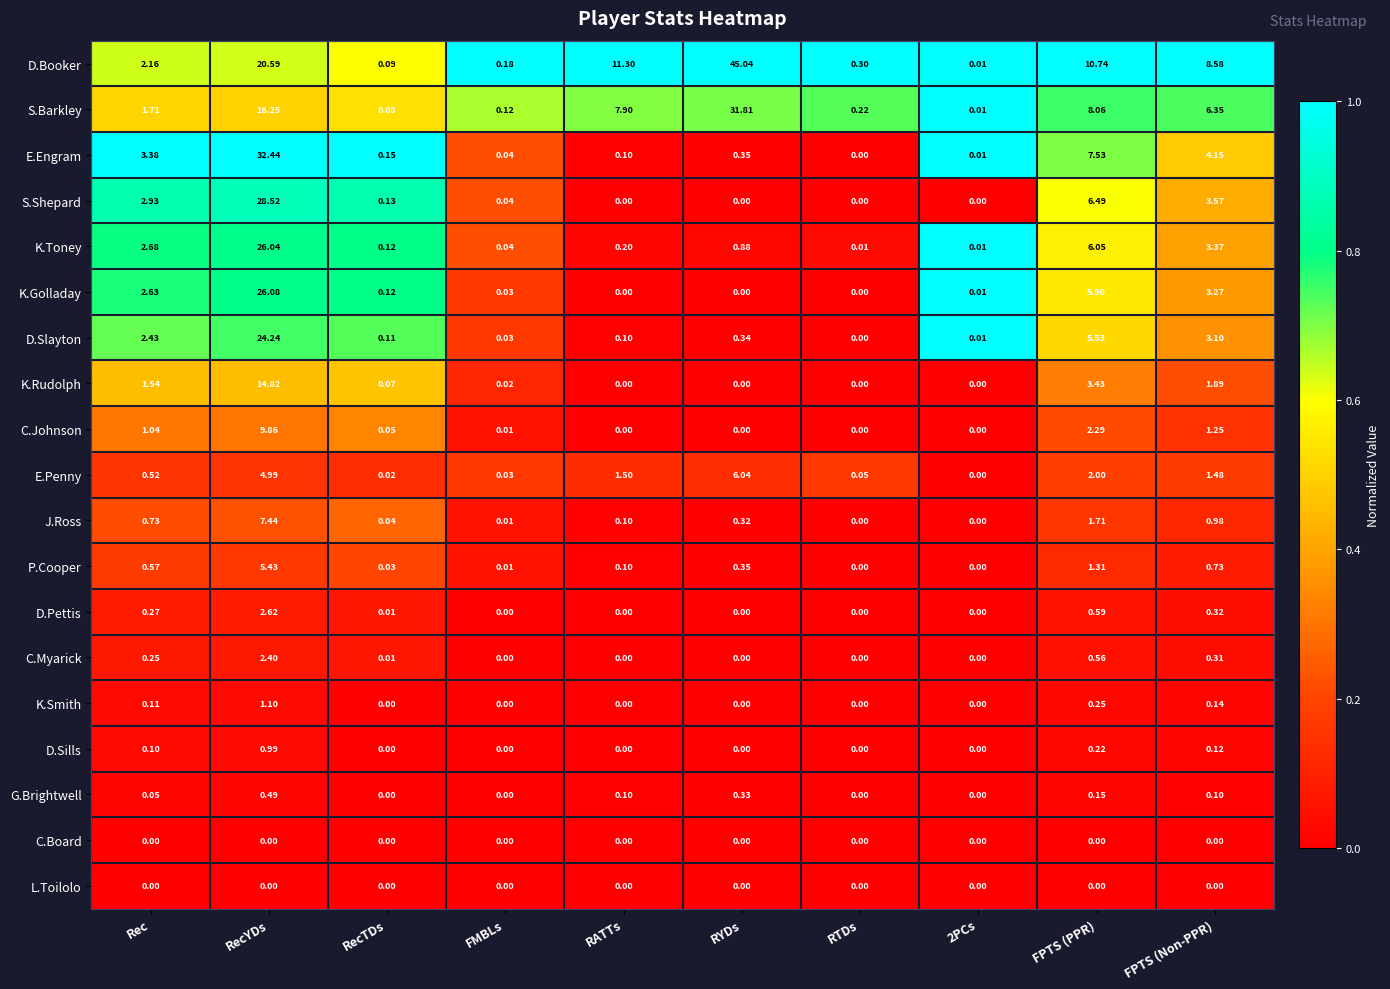

Which series has the widest spread of values?

D.Booker